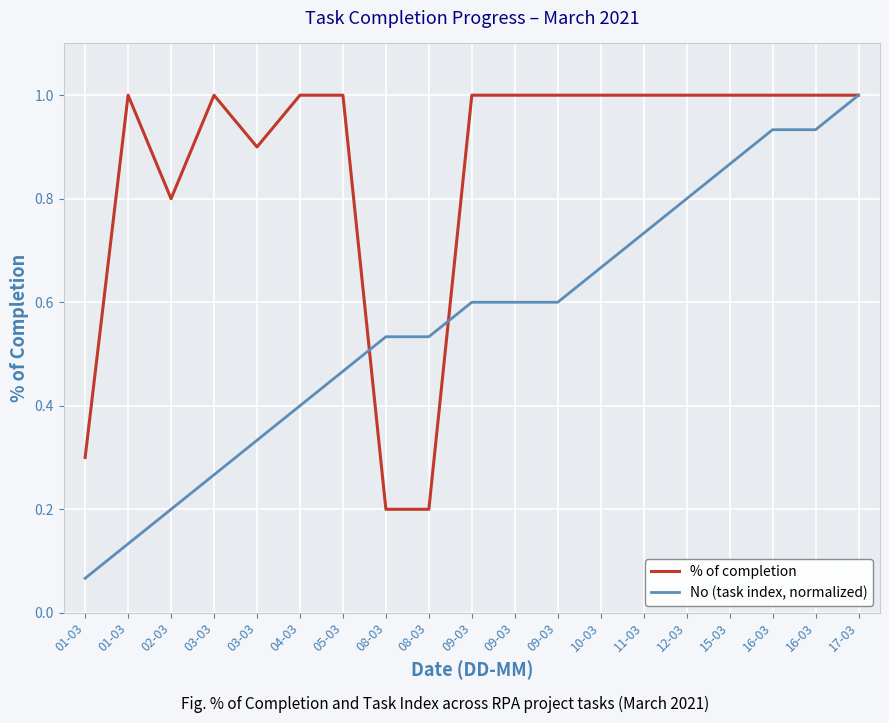

Rank the series at 17-03 from highest to lowest value.

% of completion, No (task index, normalized)